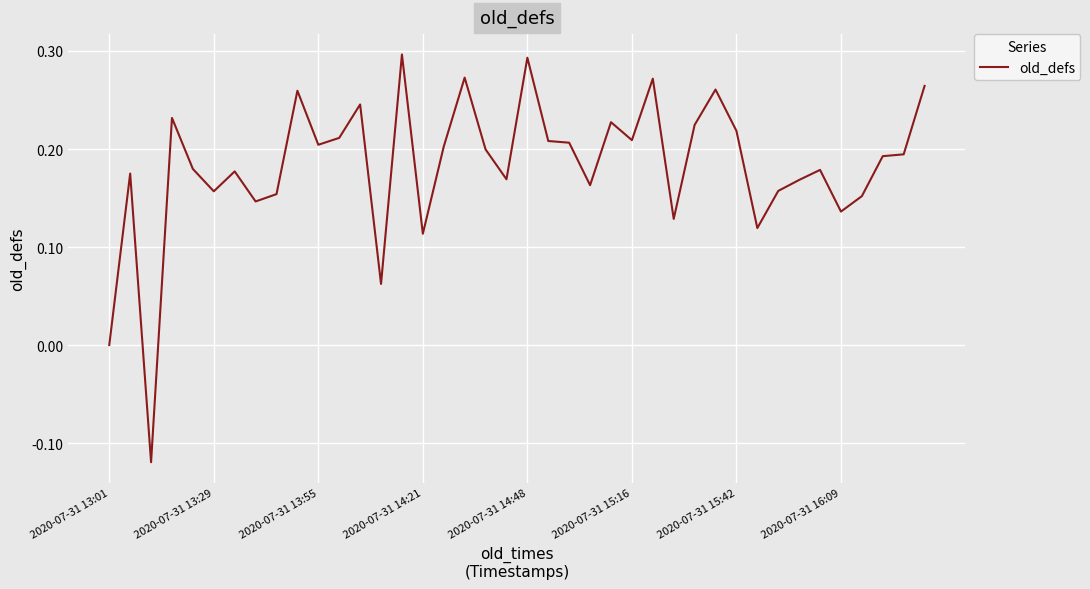

Is it true that the value at 2020-07-31 14:48 is 0.4?

False